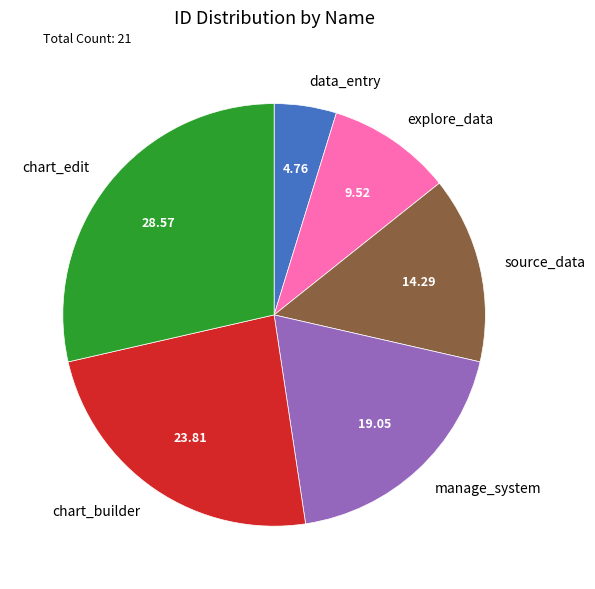

Rank the categories by value from lowest to highest.

data_entry, explore_data, source_data, manage_system, chart_builder, chart_edit